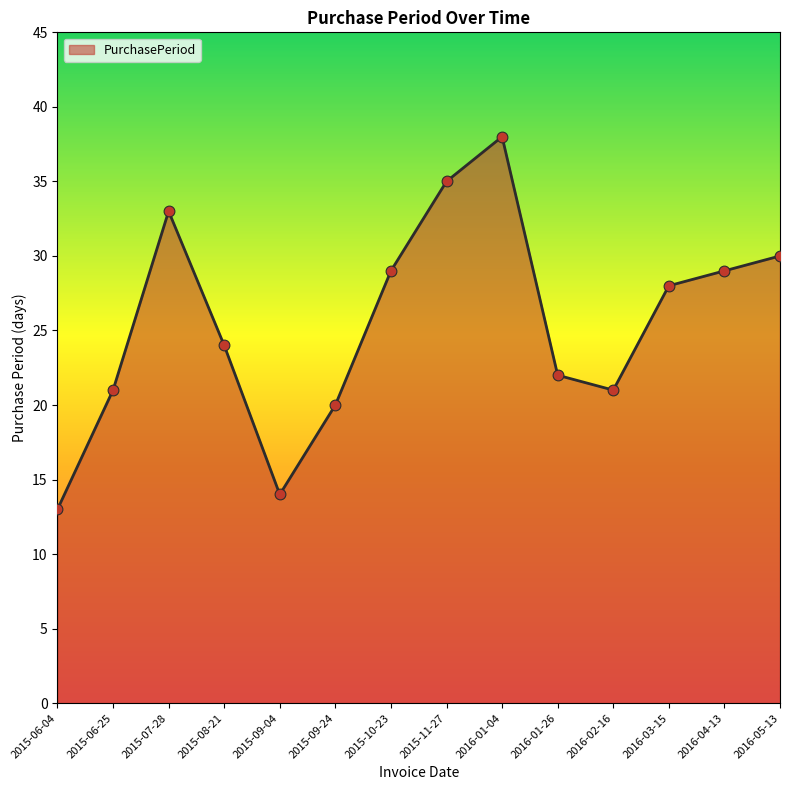

What is the change in value from 2015-11-27 to 2016-04-13?

-6